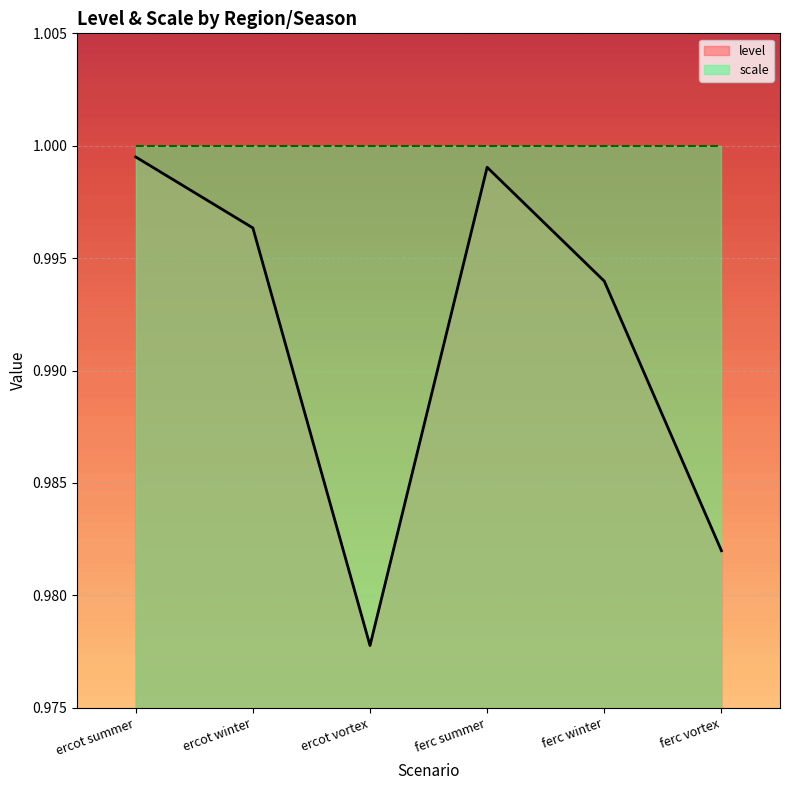

At which label is the value closest to 0?

ercot vortex